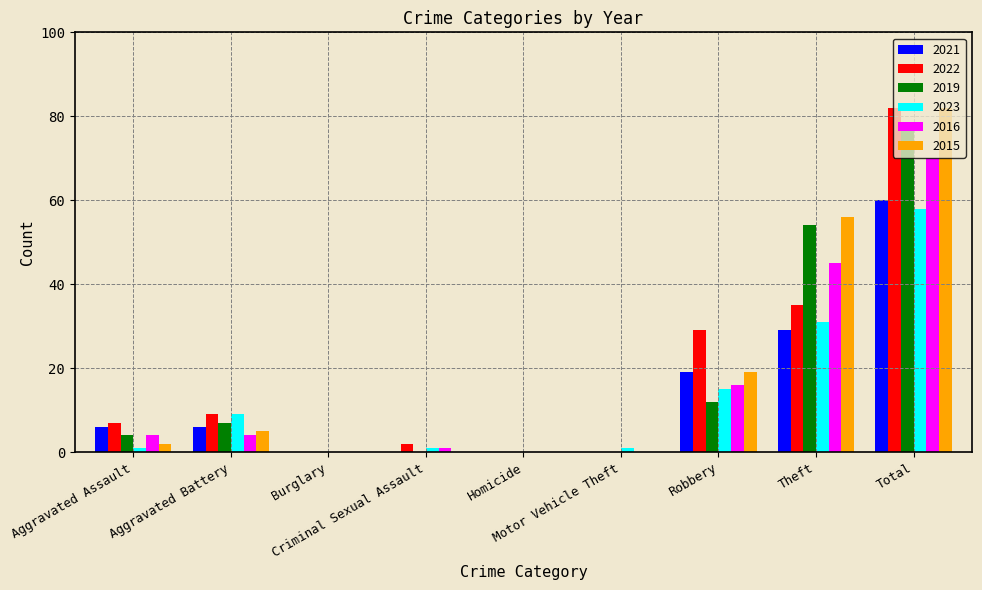

What is the maximum value shown in the chart?

82